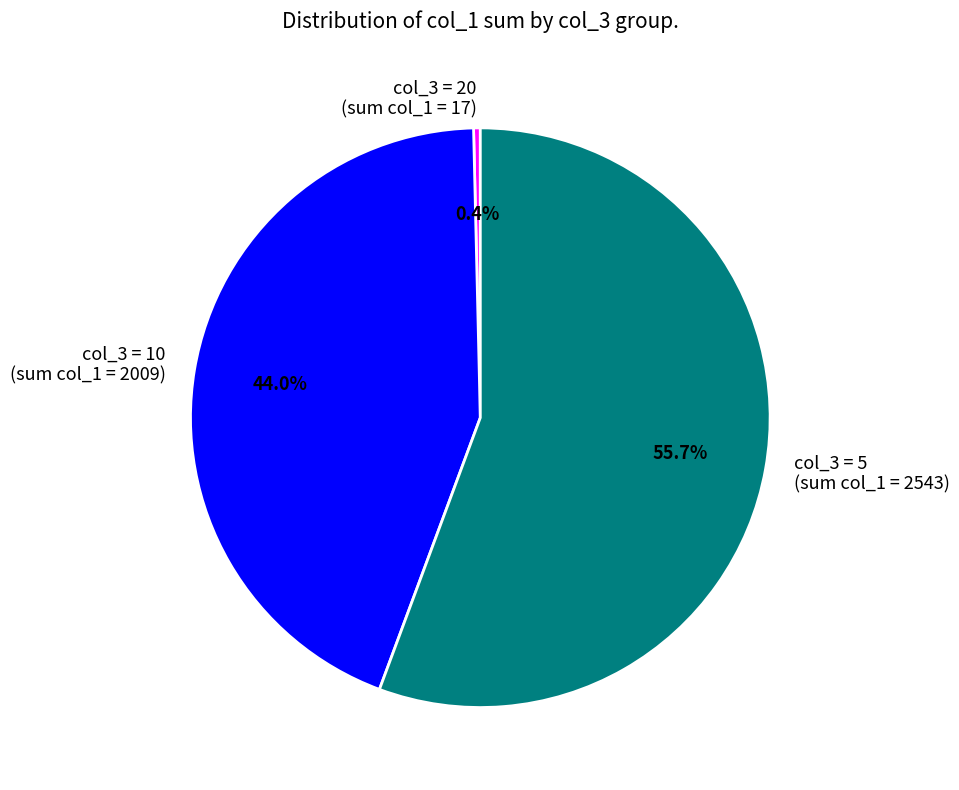

Between col_3 = 10 (sum col_1 = 2009) and col_3 = 5 (sum col_1 = 2543), which is larger?

col_3 = 5 (sum col_1 = 2543)